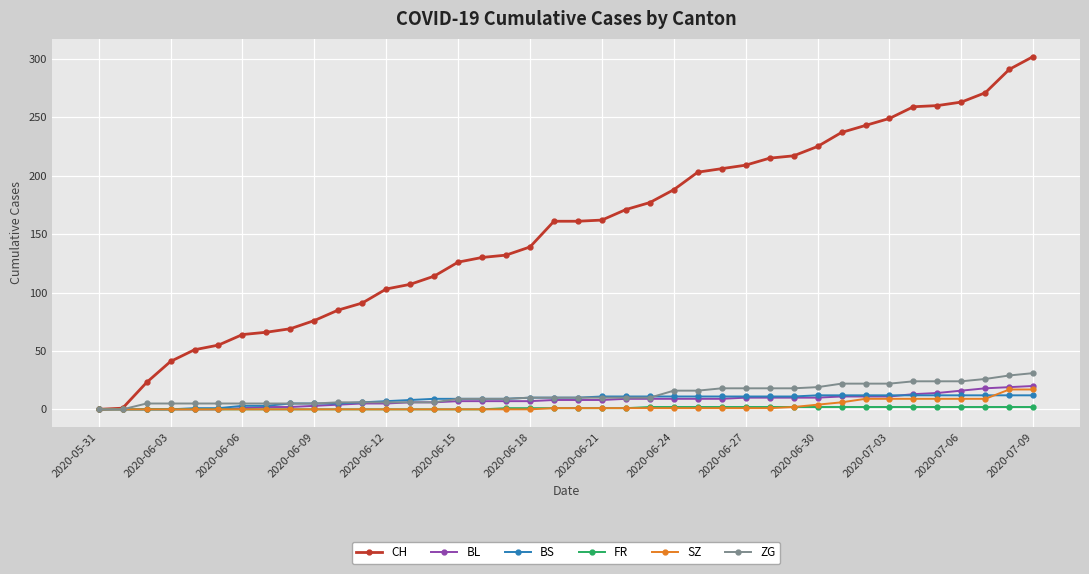

What is the maximum value for BS?

12